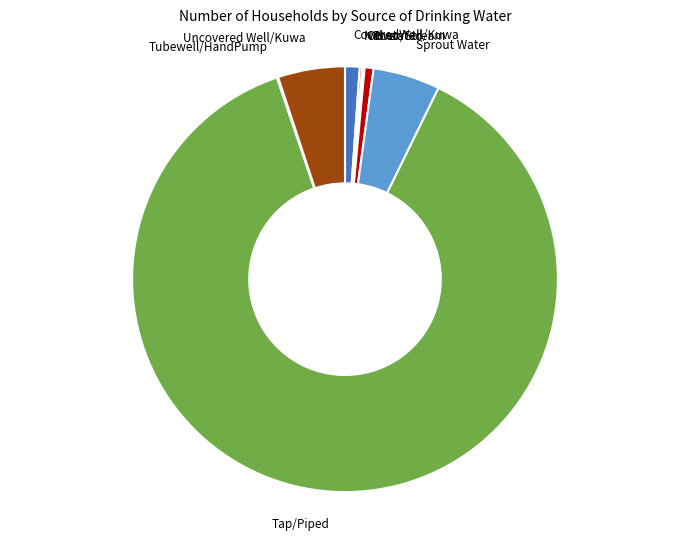

What is the largest slice in the pie chart?

Tap/Piped